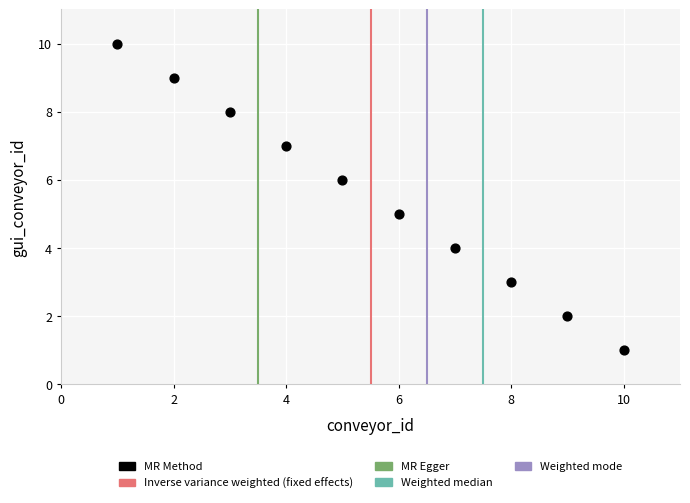

What is the average X value?

6